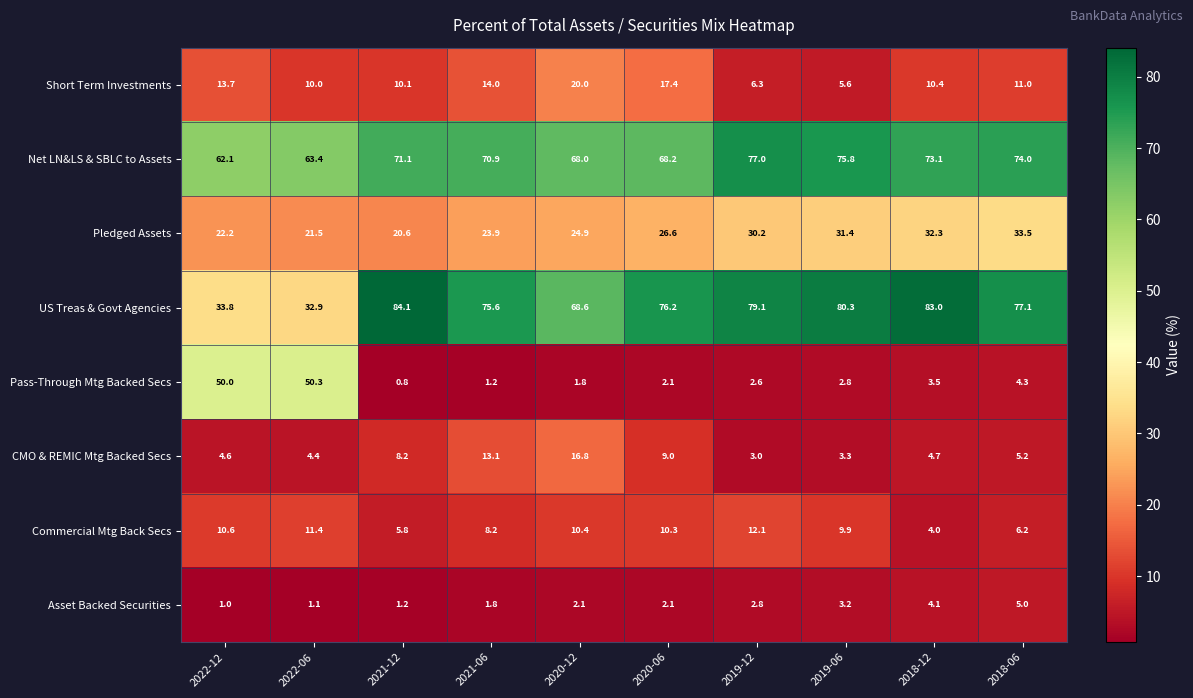

Which series changed the most between 2021-12 and 2018-06?

Pledged Assets